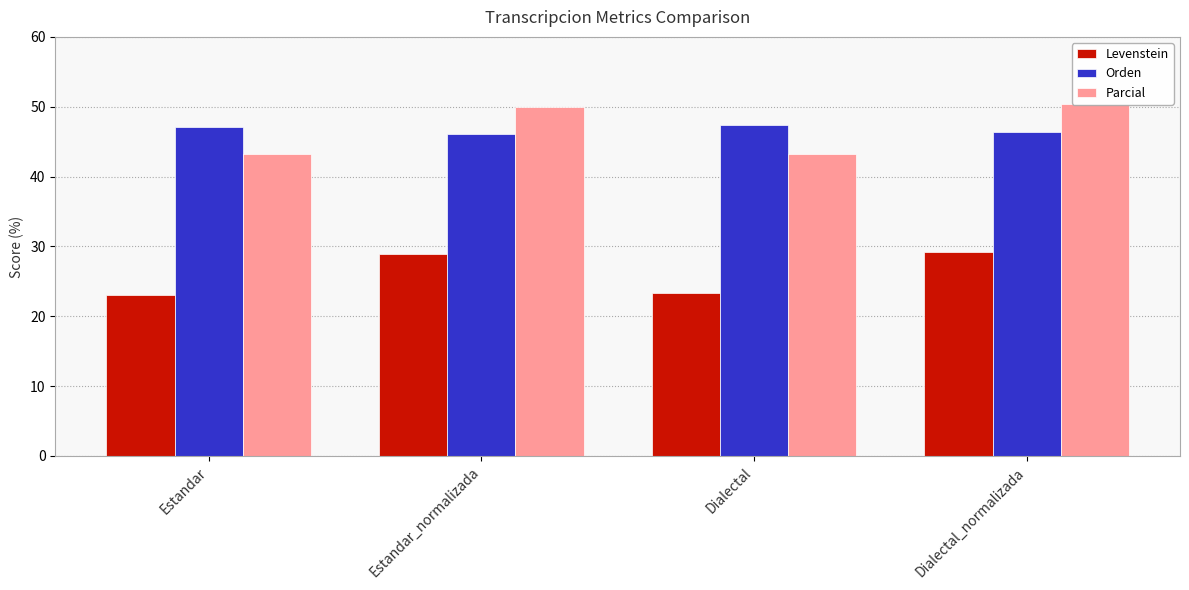

At which label does Levenstein reach its peak?

Dialectal_normalizada